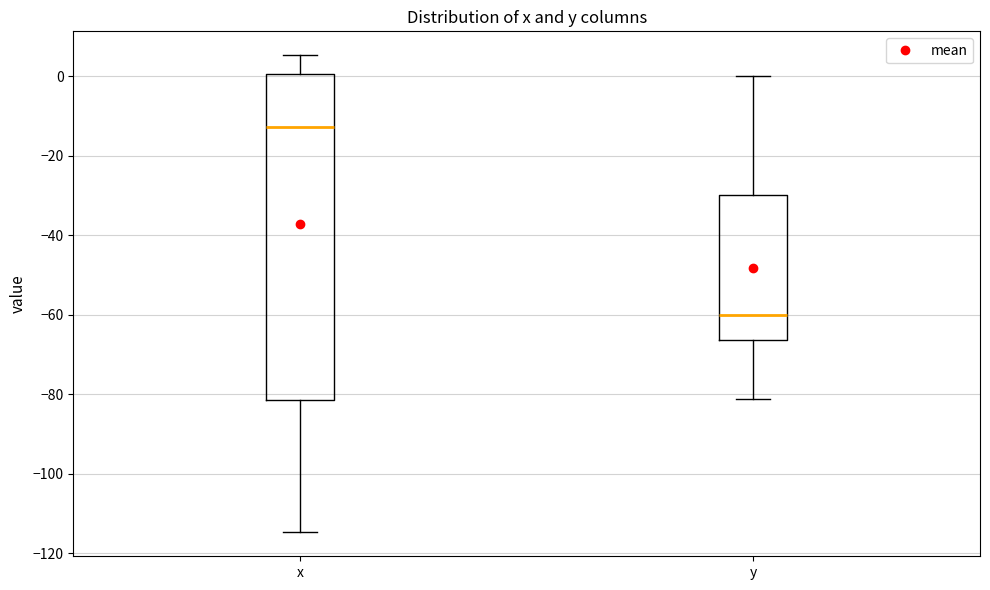

Where is the lower edge of the box for y on the y-axis? The values are not printed on the chart, so give them approximately, as read against the axis.

-66